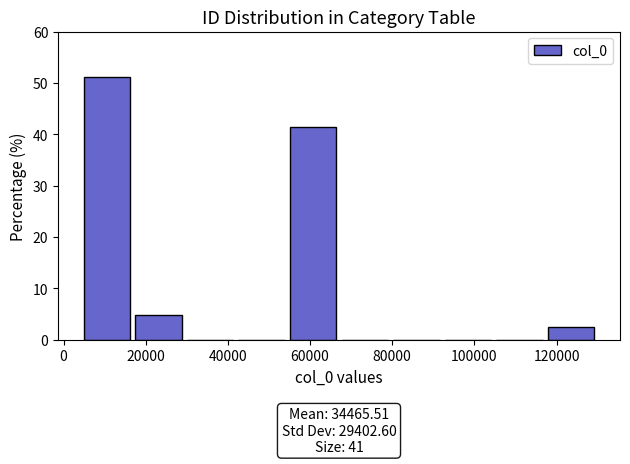

Which range on the x-axis has the tallest bar?

4000 to 18000